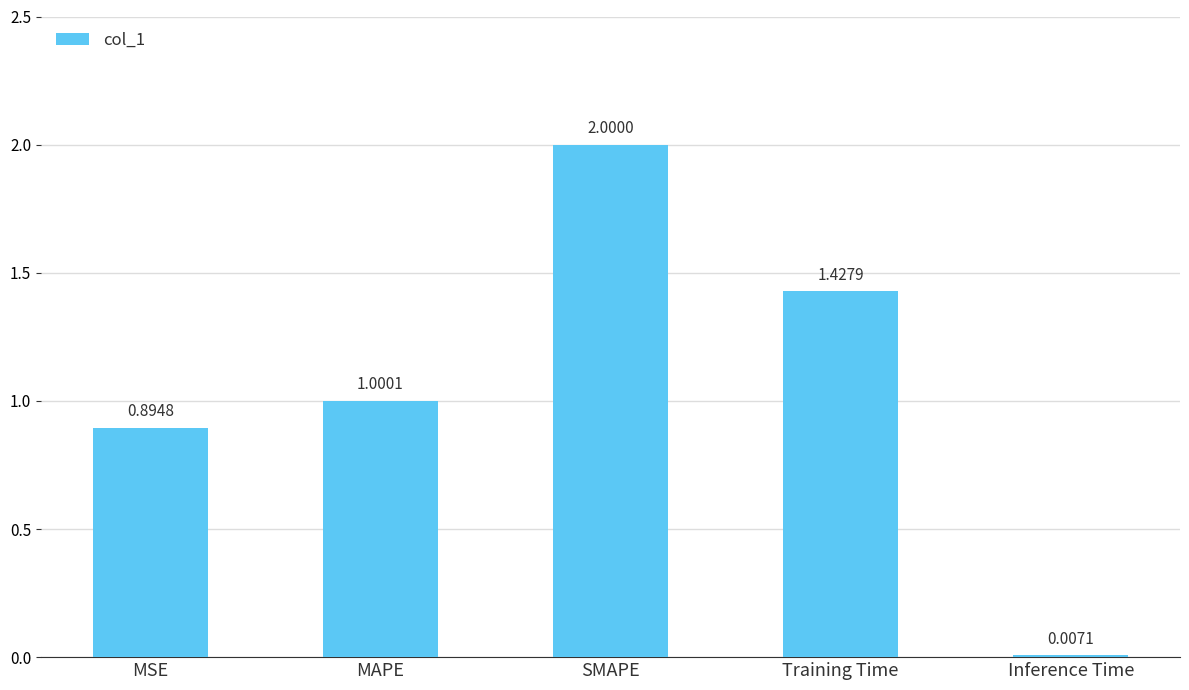

At which label is the value closest to 1?

MAPE